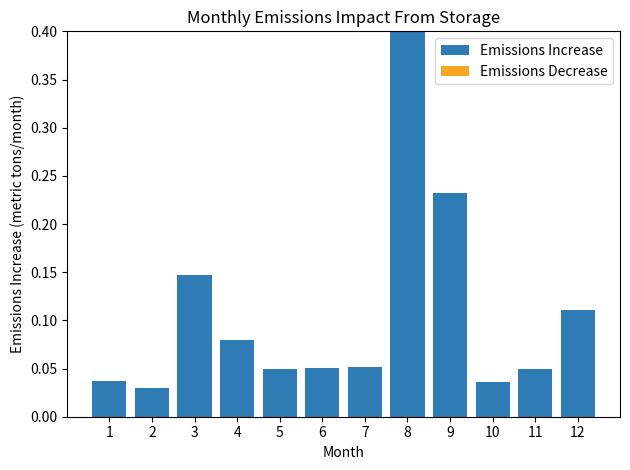

At which category does the chart reach its peak across all series?

8